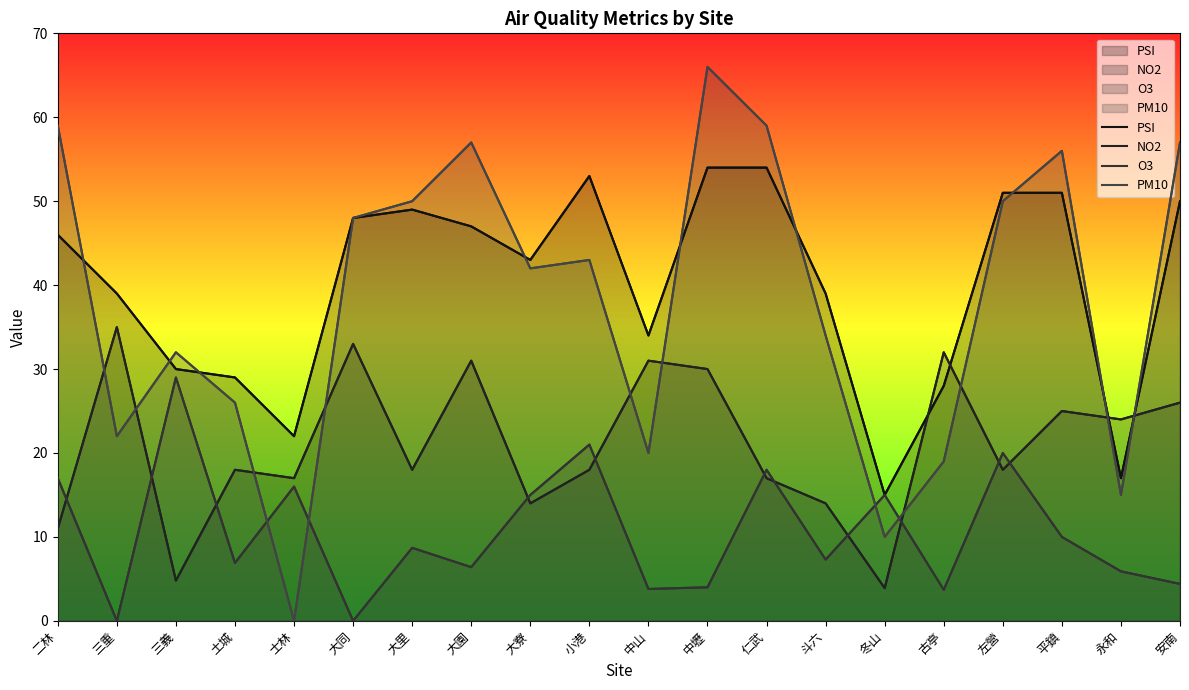

Is it true that PSI equals 48.0 at 大同?

True